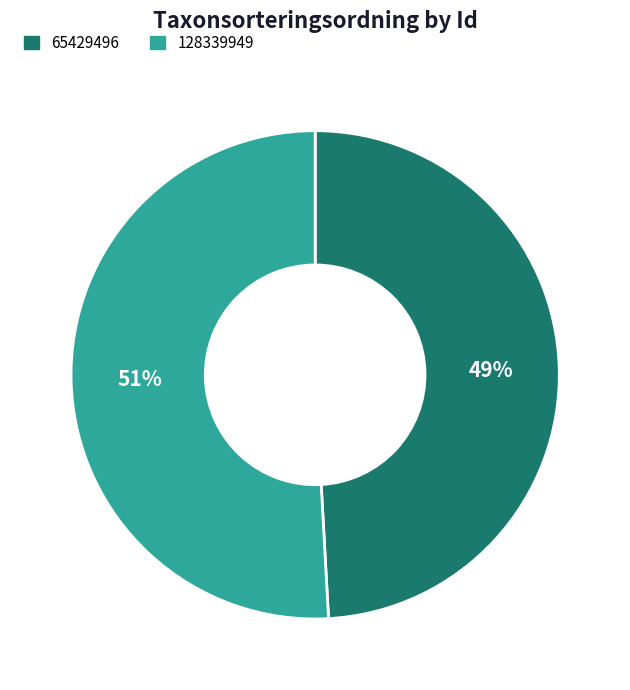

To the nearest percent, what is the average slice percentage?

50%